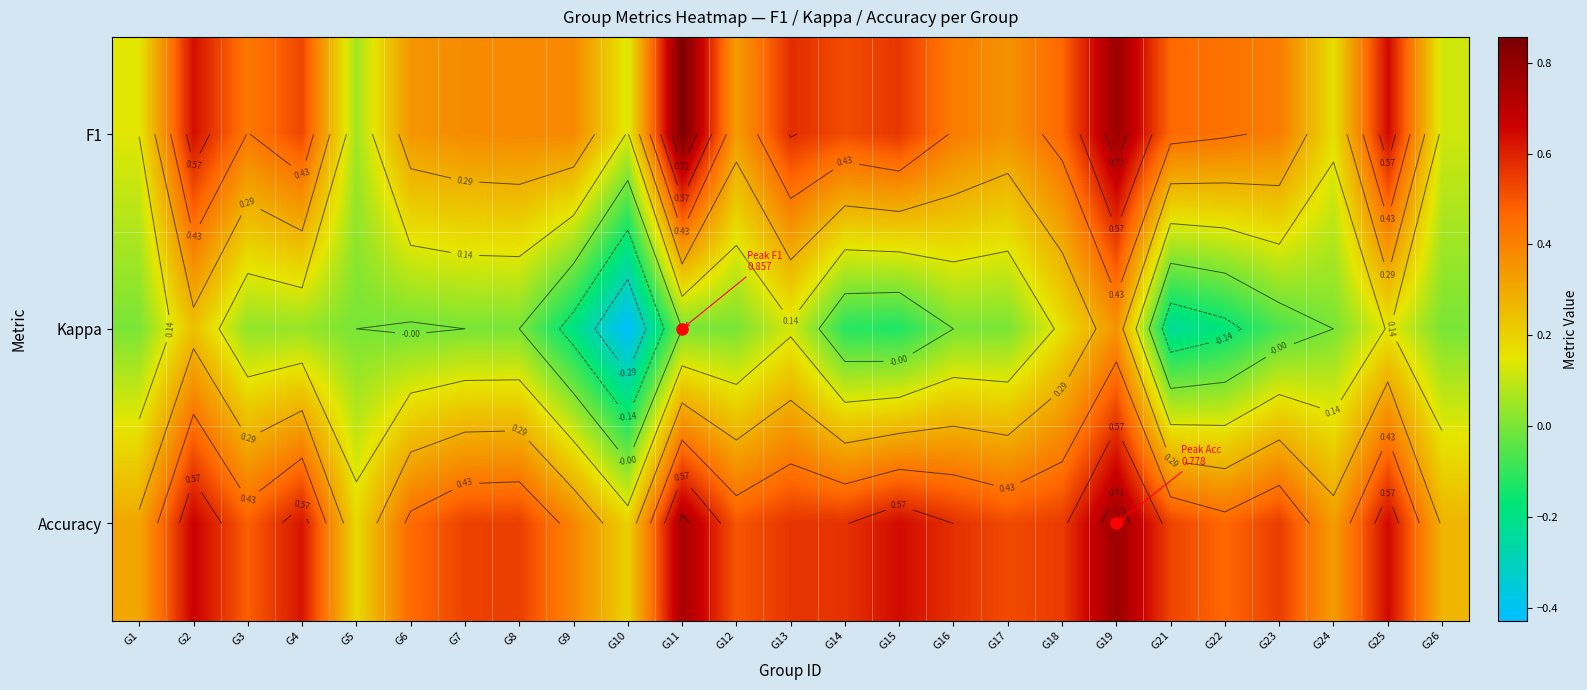

Which series has the largest total across all categories?

Accuracy